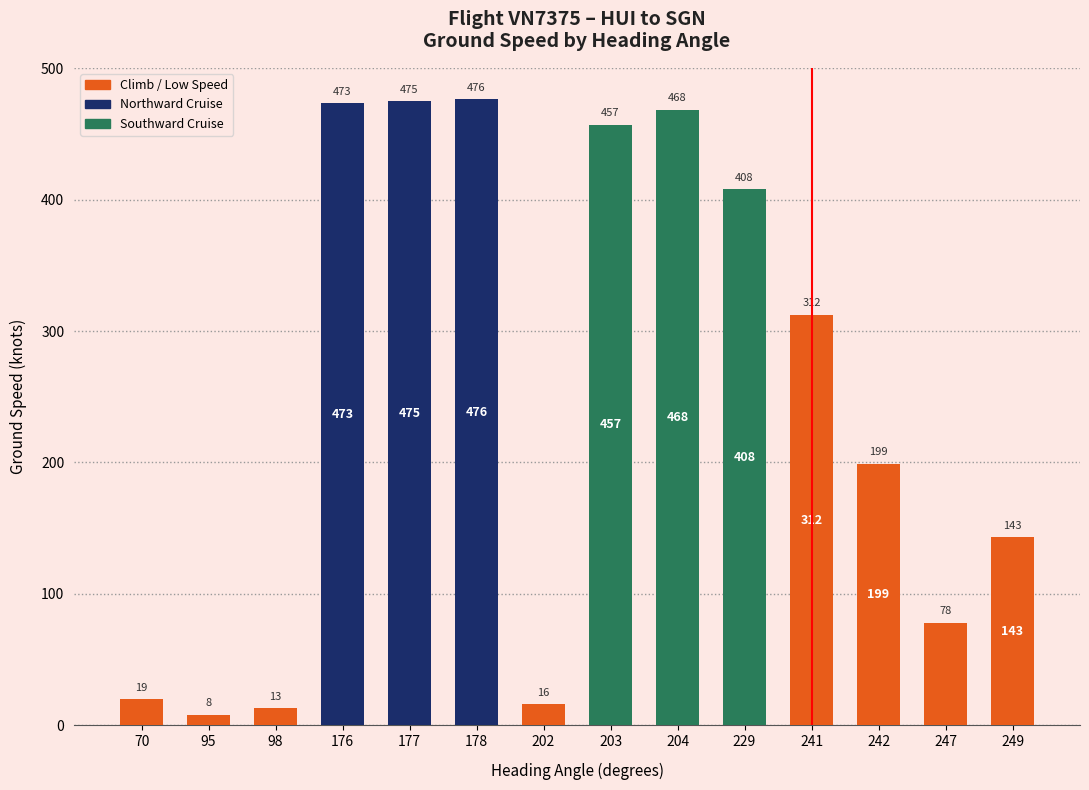

What is the difference between the maximum and minimum values?

468.5